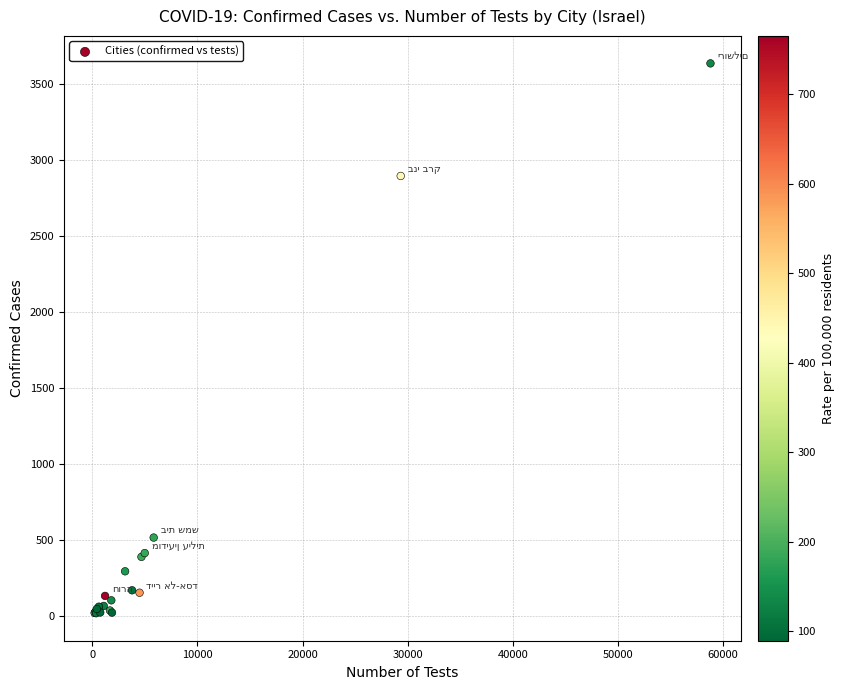

What Y value in the scatter plot is closest to 1825?

2894